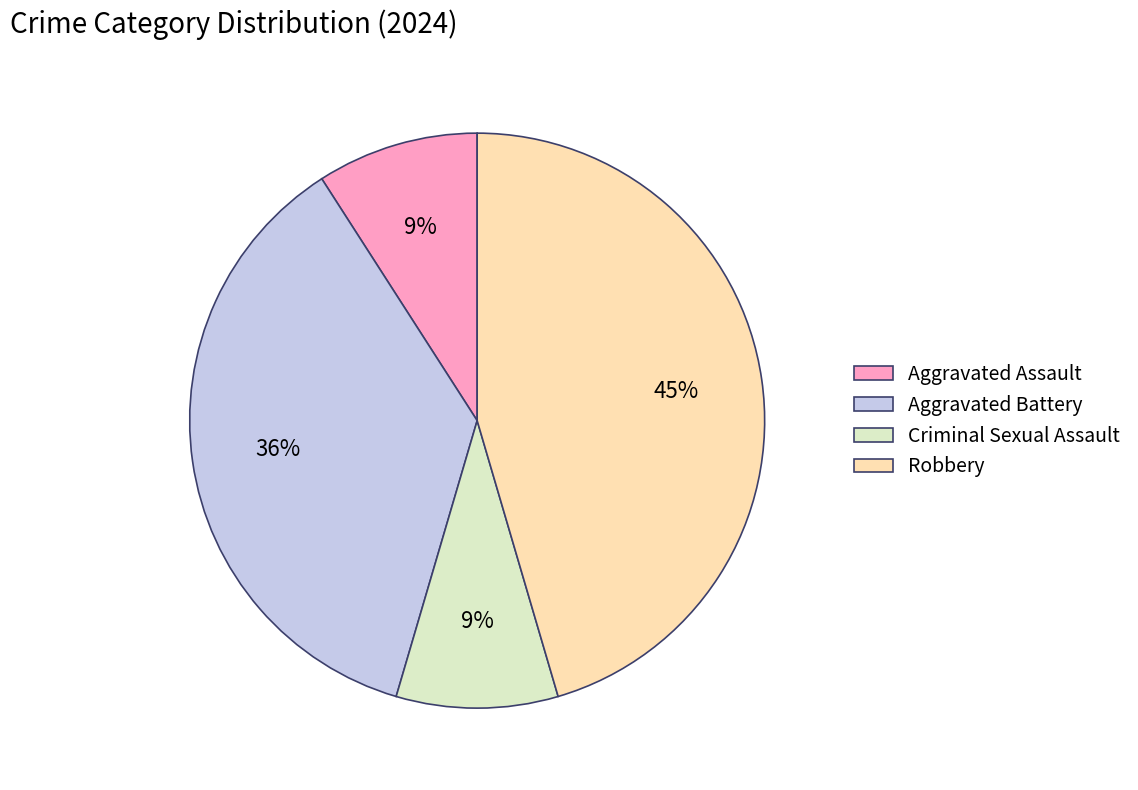

True or false: Aggravated Battery accounts for 51% of the total.

False